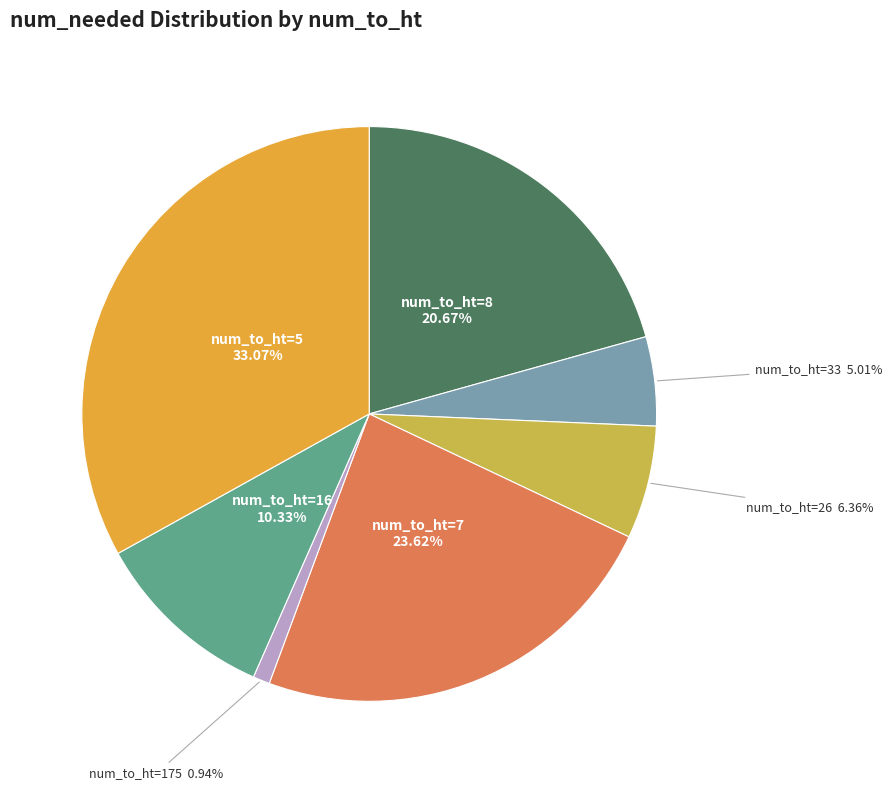

Rank the categories by value from highest to lowest.

num_to_ht=5, num_to_ht=7, num_to_ht=8, num_to_ht=16, num_to_ht=26, num_to_ht=33, num_to_ht=175